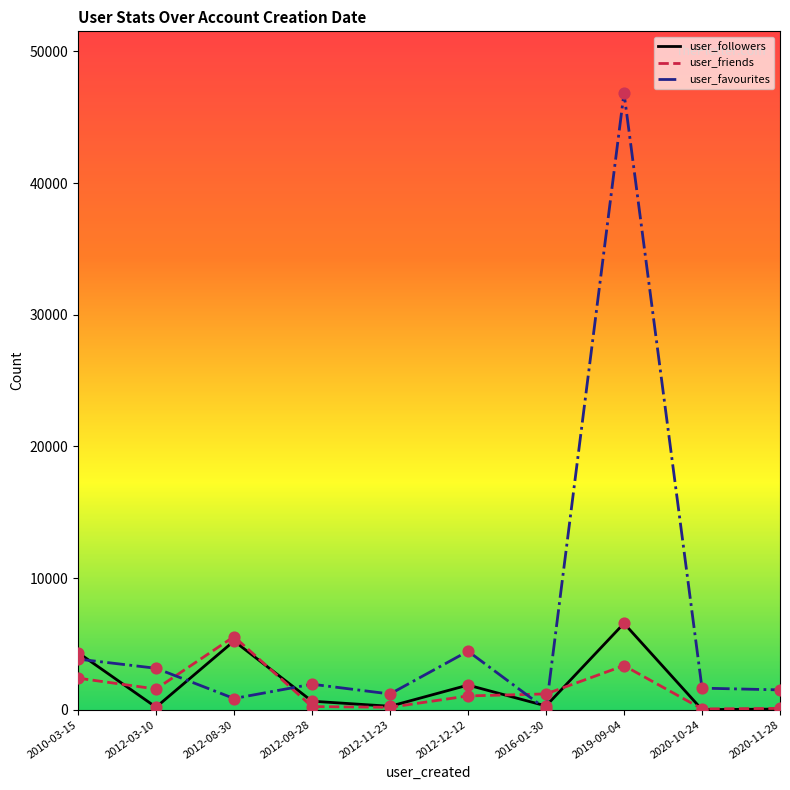

What is the total value across all series at 2012-08-30?

11617